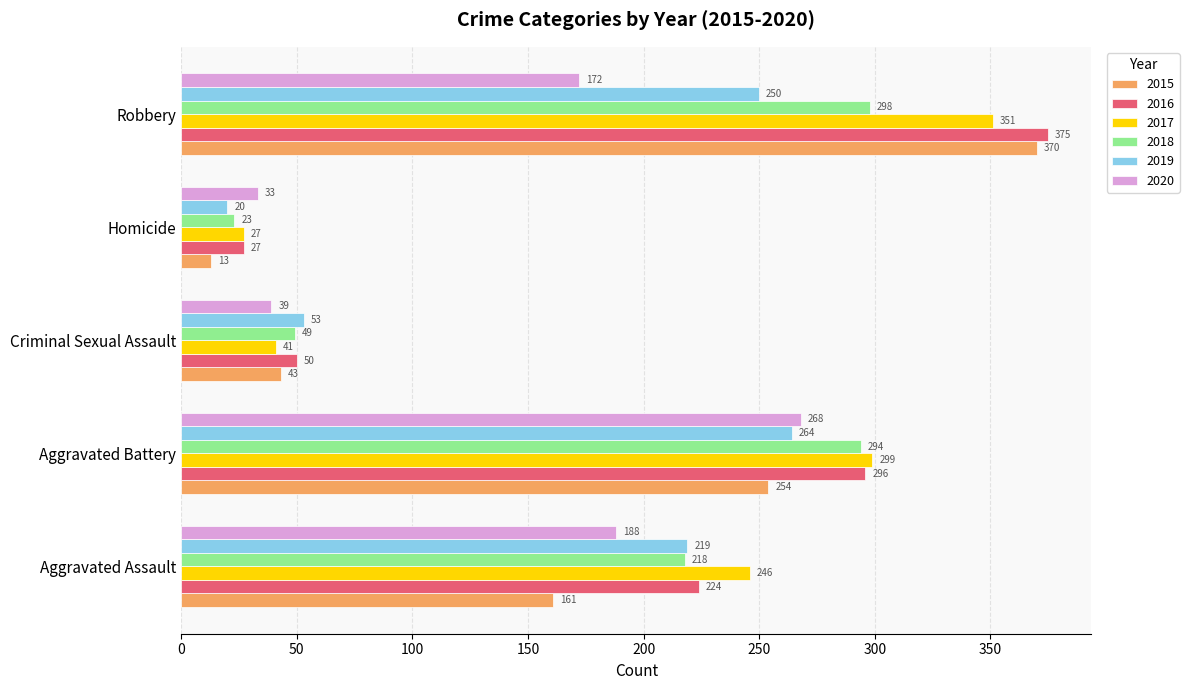

Which series has the largest range (max minus min)?

2015